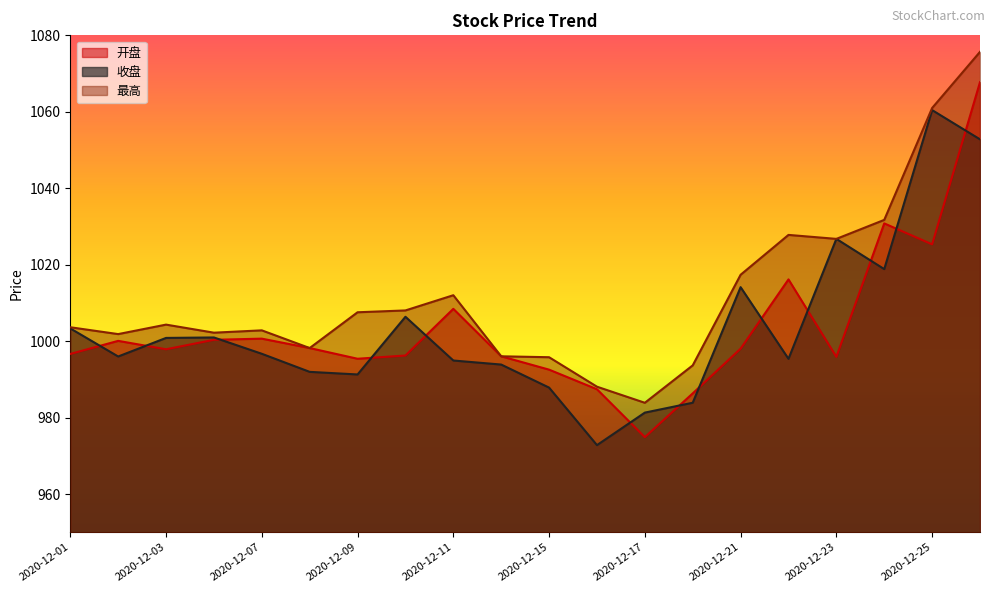

What is the difference between the 开盘 values at 2020-12-15 and 2020-12-14?

3.5